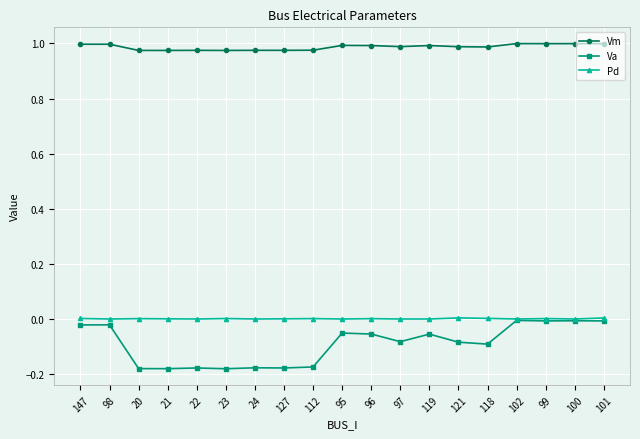

True or false: Pd and Vm intersect in this chart.

False